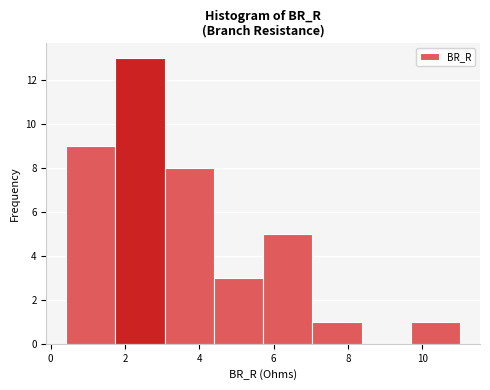

How tall is the bar that spans 7.0 to 8.4 on the x-axis? Neither the bar edges nor the heights are printed on the chart, so give them approximately, as read against the axes.

1